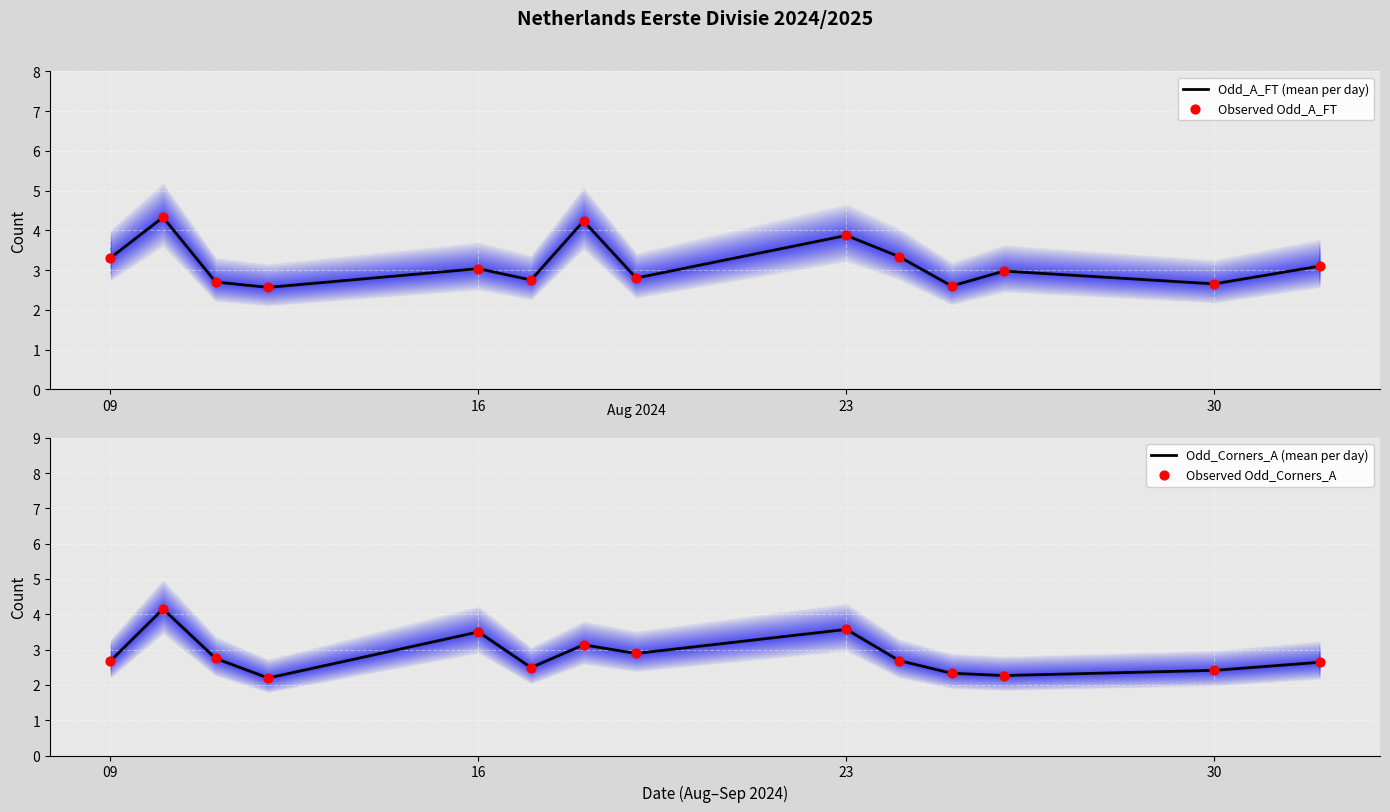

What is the highest value of the Odd_A_FT (mean per day) series?

4.3